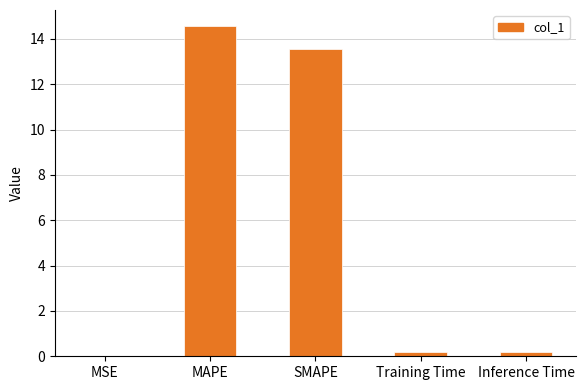

What is the change in value from MSE to SMAPE?

+13.6